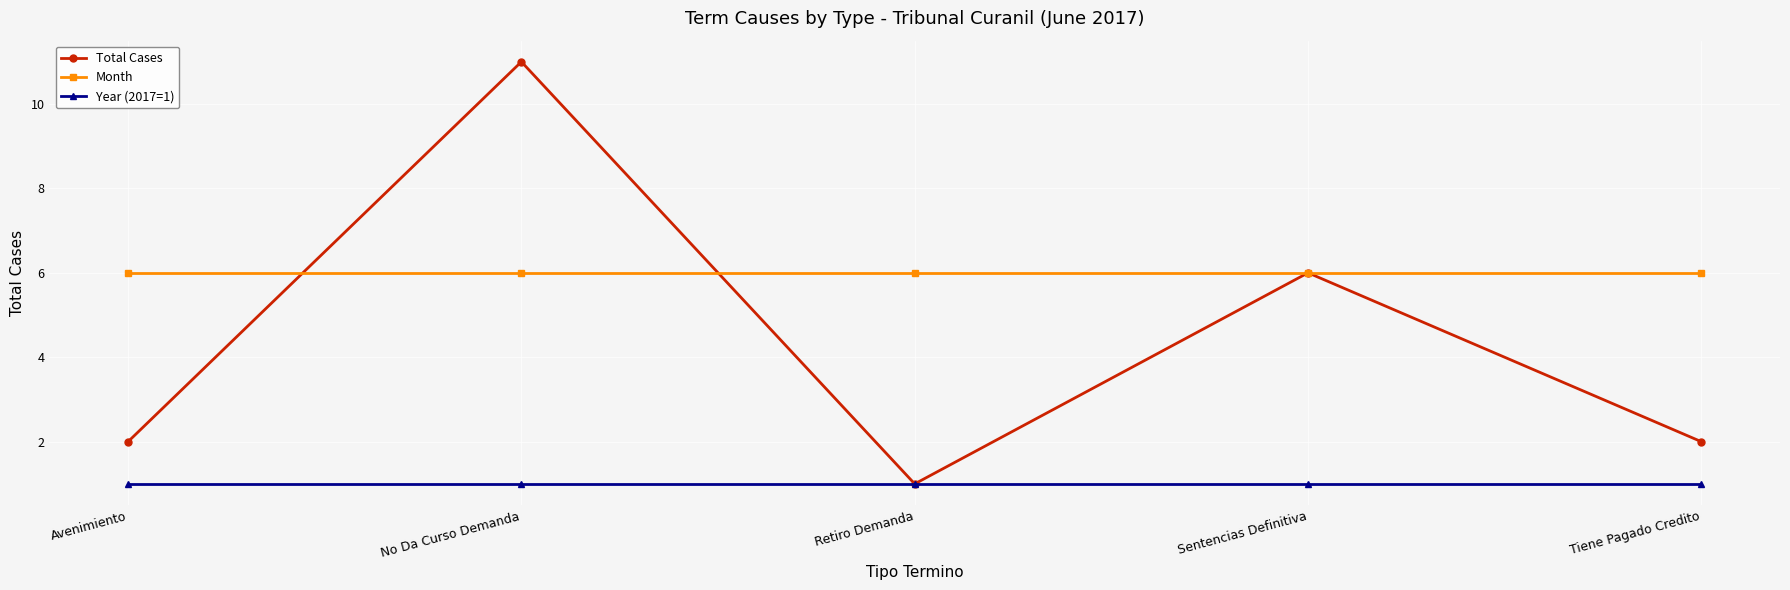

What is the sum of all Total Cases values?

22